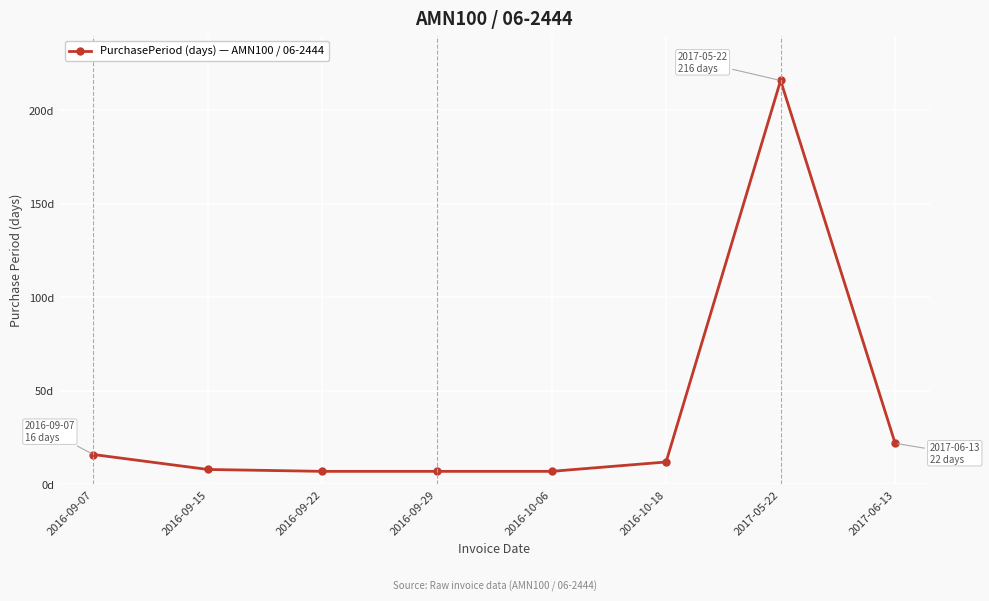

What value does the data have at 2017-05-22, to the nearest 10?

220